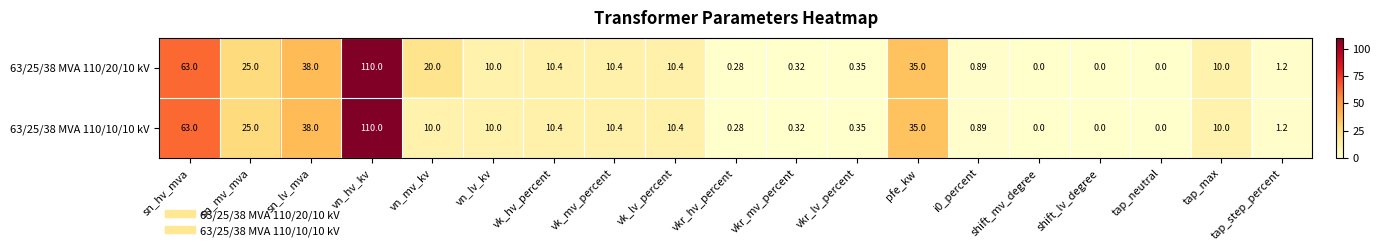

What is the total value across all series at vkr_lv_percent?

0.7